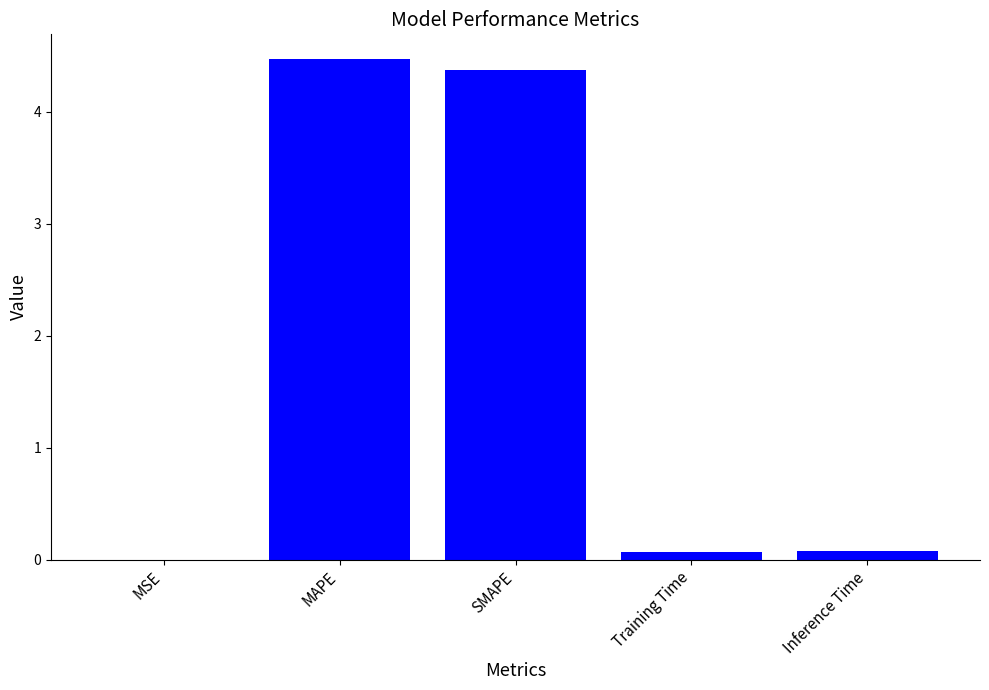

Between MAPE and Inference Time, which is larger?

MAPE